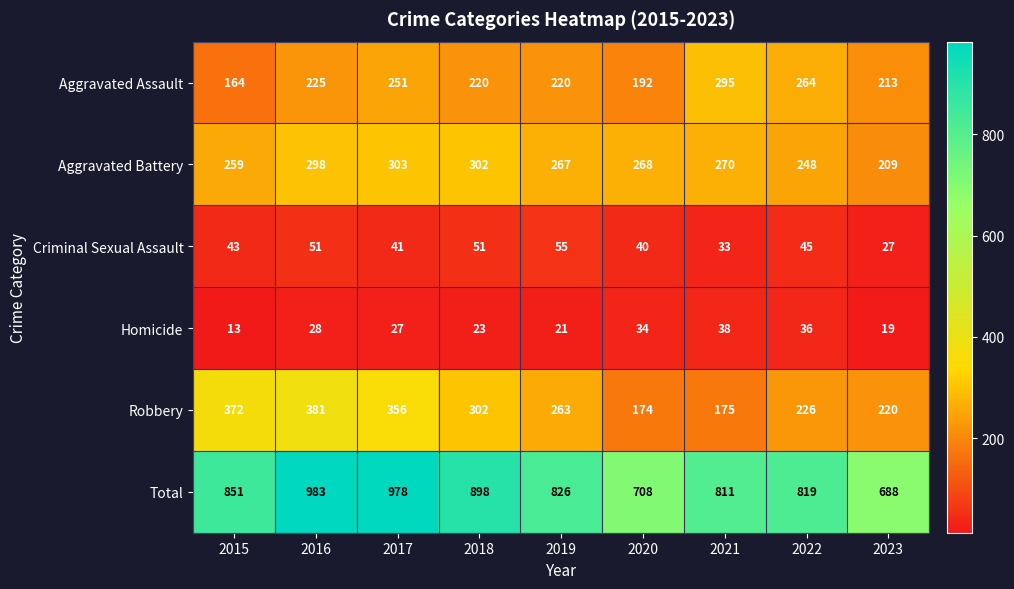

What is the greatest value displayed?

983